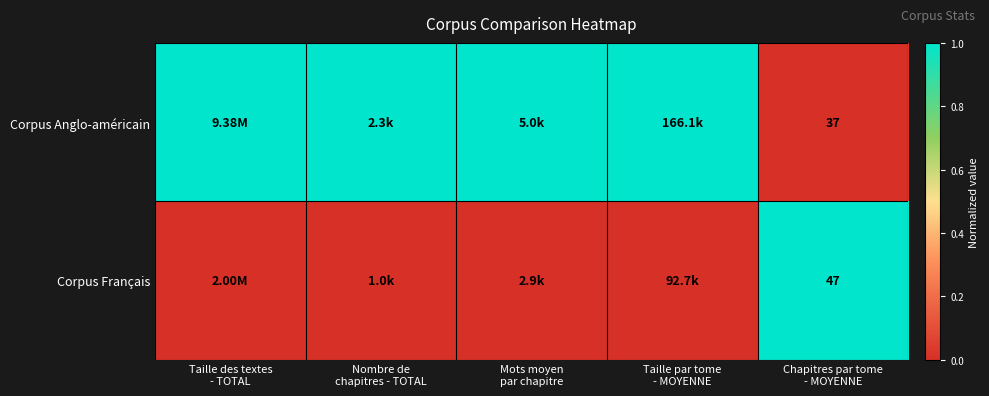

Rank the series by their maximum value, from highest to lowest.

Corpus Anglo-américain, Corpus Français